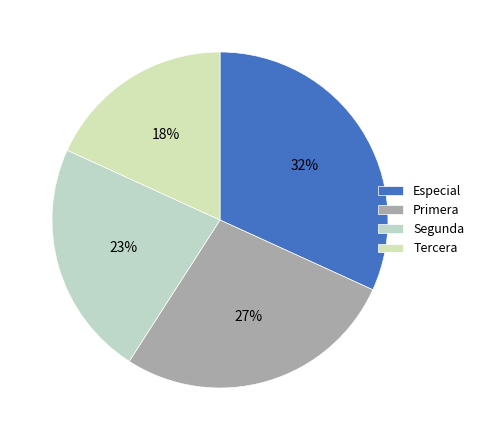

How many segments does this pie chart have?

4